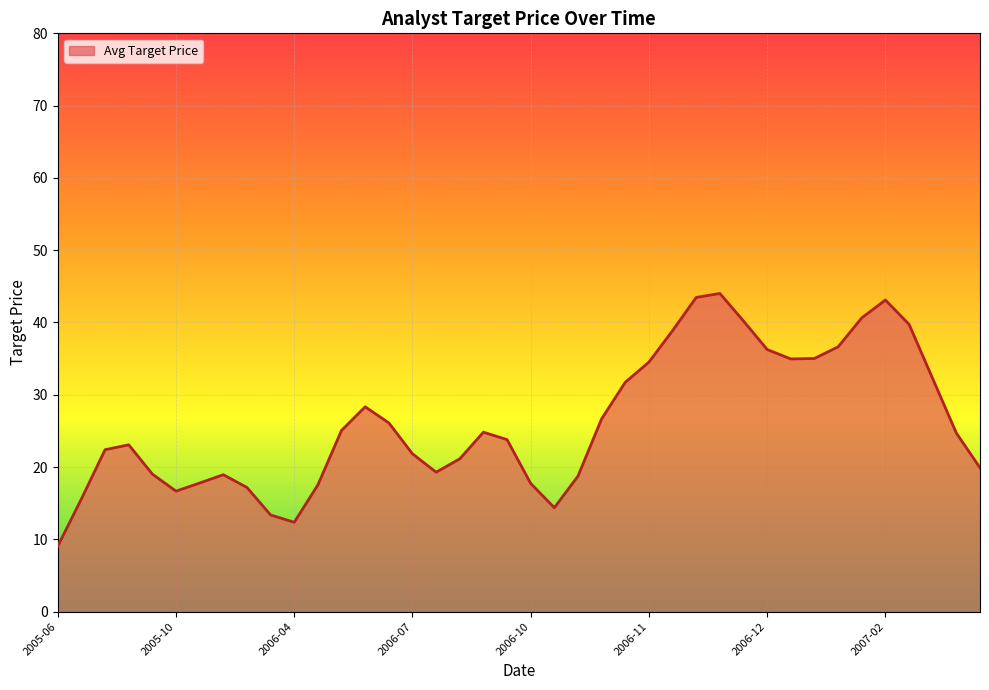

What is the smallest value displayed?

9.1